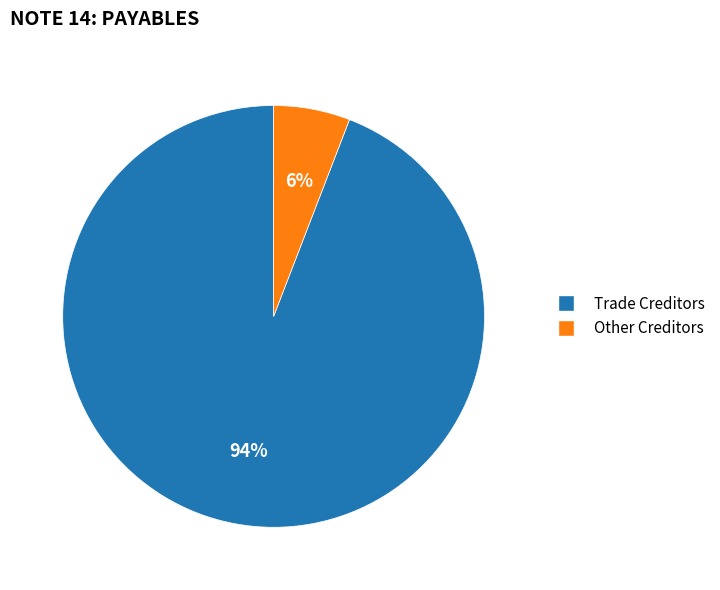

How many segments does this pie chart have?

2